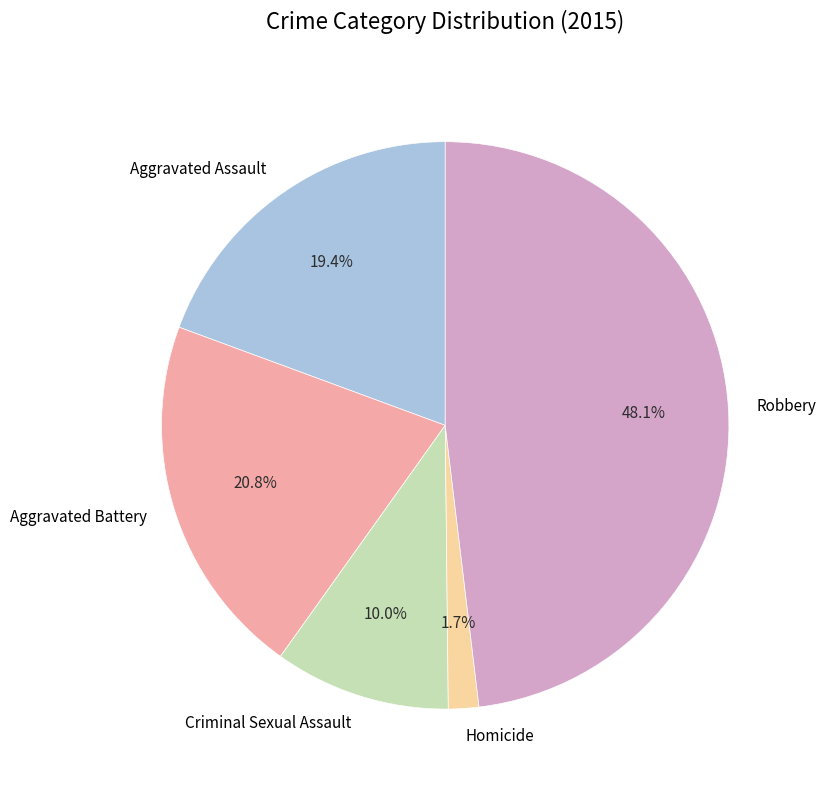

Is Aggravated Assault the majority of the pie?

No